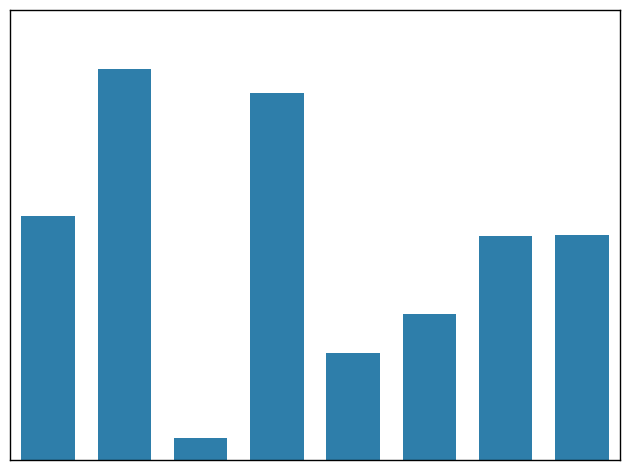

Does the chart contain any negative values?

No